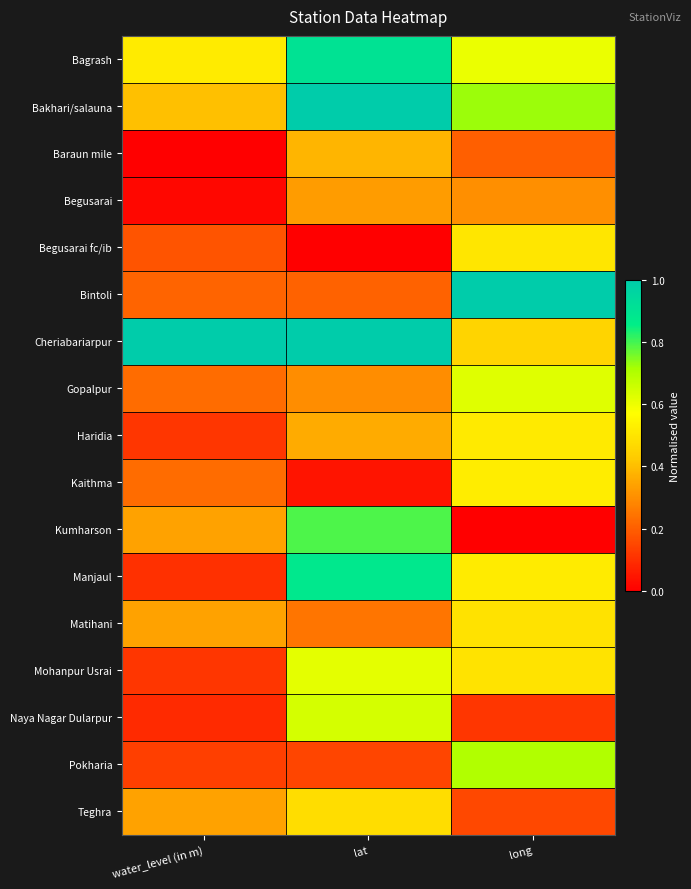

How many data points does each series have?

3